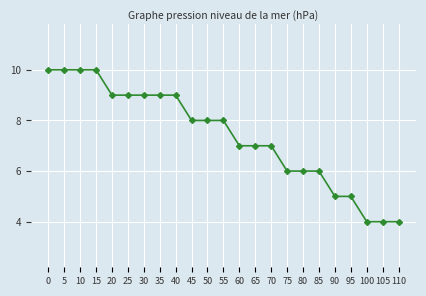

Reading left to right, transcribe all the data shown in this chart.

10	10	10	10	9	9	9	9	9	8	8	8	7	7	7	6	6	6	5	5	4	4	4